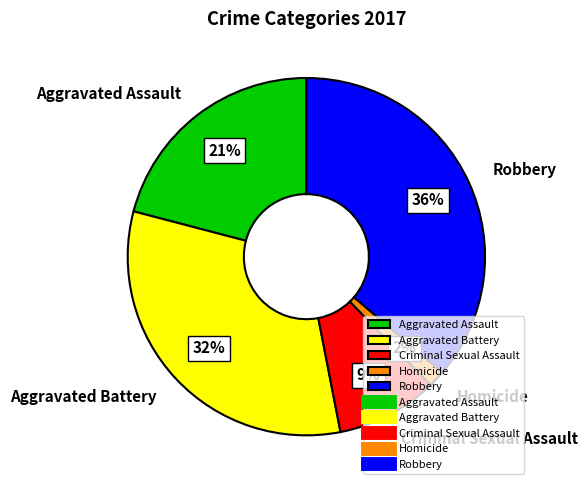

Is the sum of Homicide and Aggravated Battery greater than half?

No